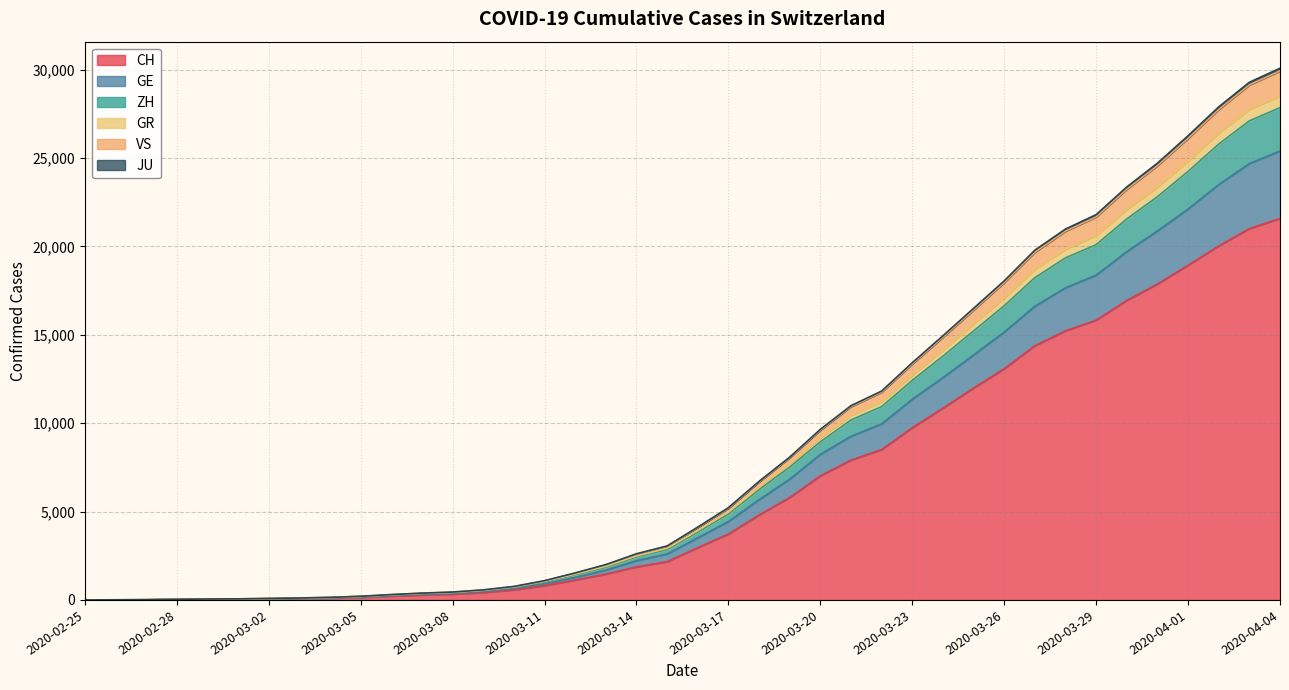

At which label does GR reach its peak?

2020-04-04